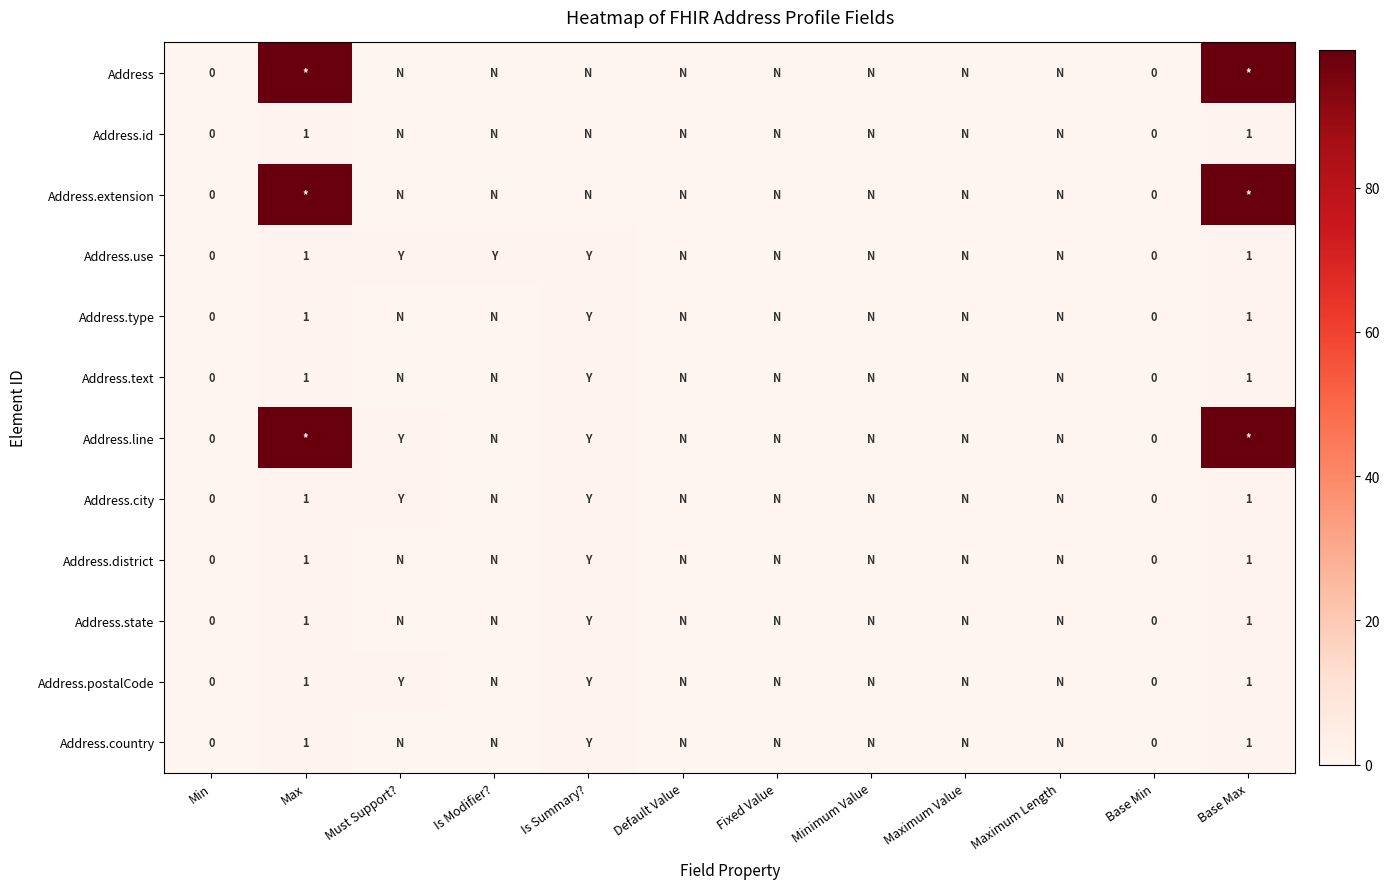

List the series in order of their peak value, lowest first.

Address.id, Address.use, Address.type, Address.text, Address.city, Address.district, Address.state, Address.postalCode, Address.country, Address, Address.extension, Address.line